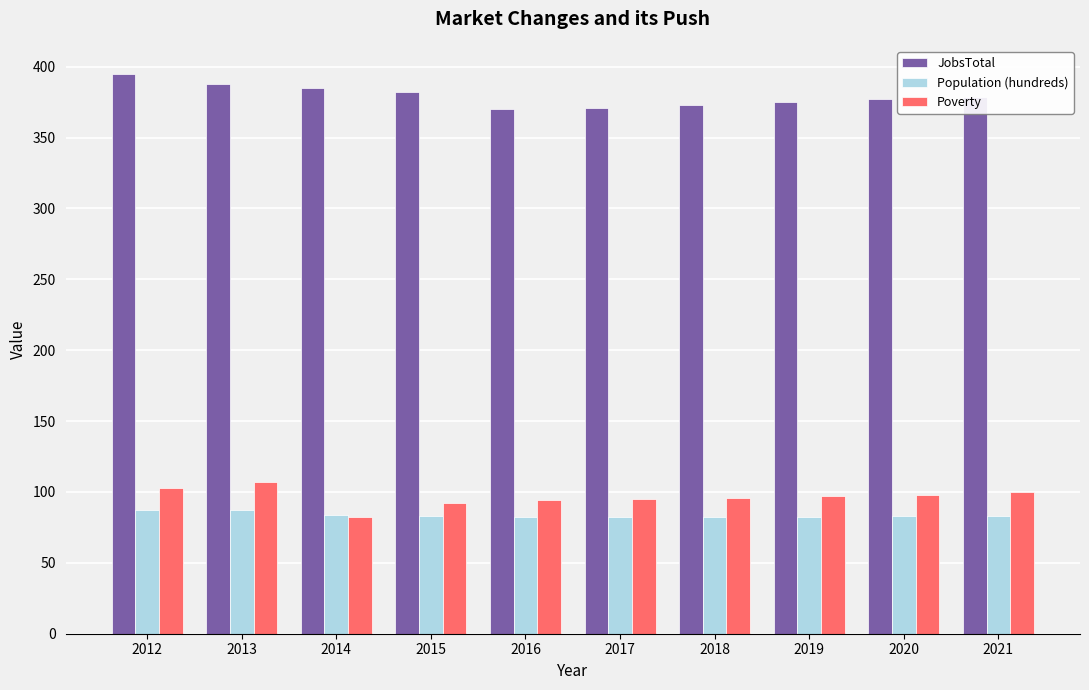

What are all the series names shown in the legend?

JobsTotal, Population (hundreds), Poverty